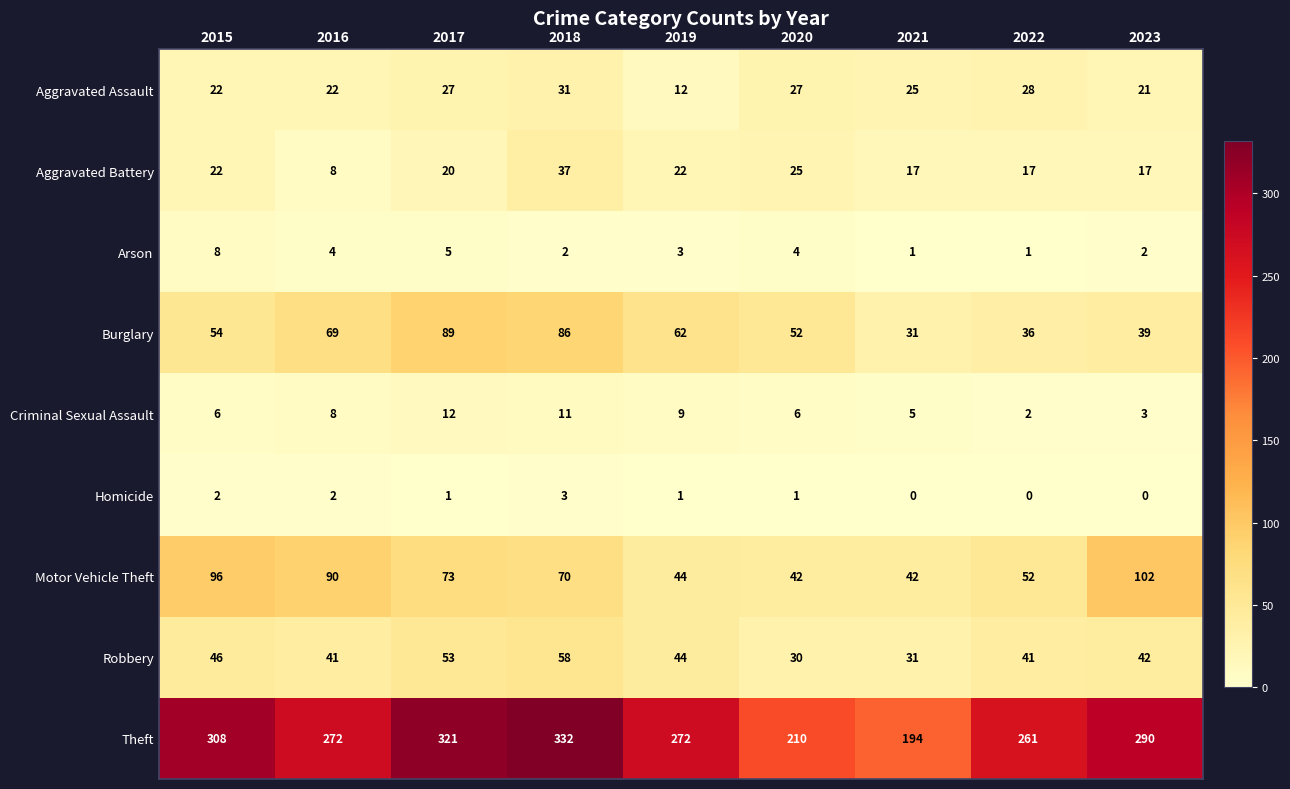

At which label does Theft reach its minimum?

2021